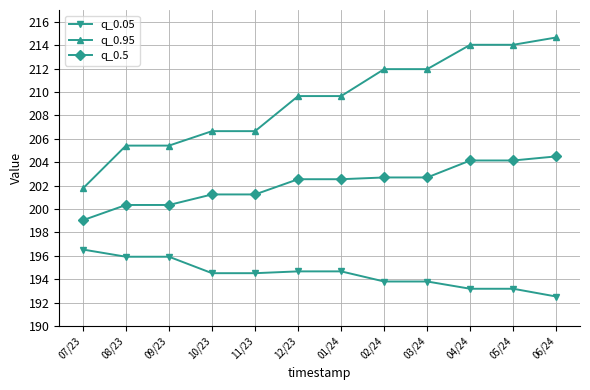

The value of q_0.05 at 03/24 is 193.8. True or false?

True